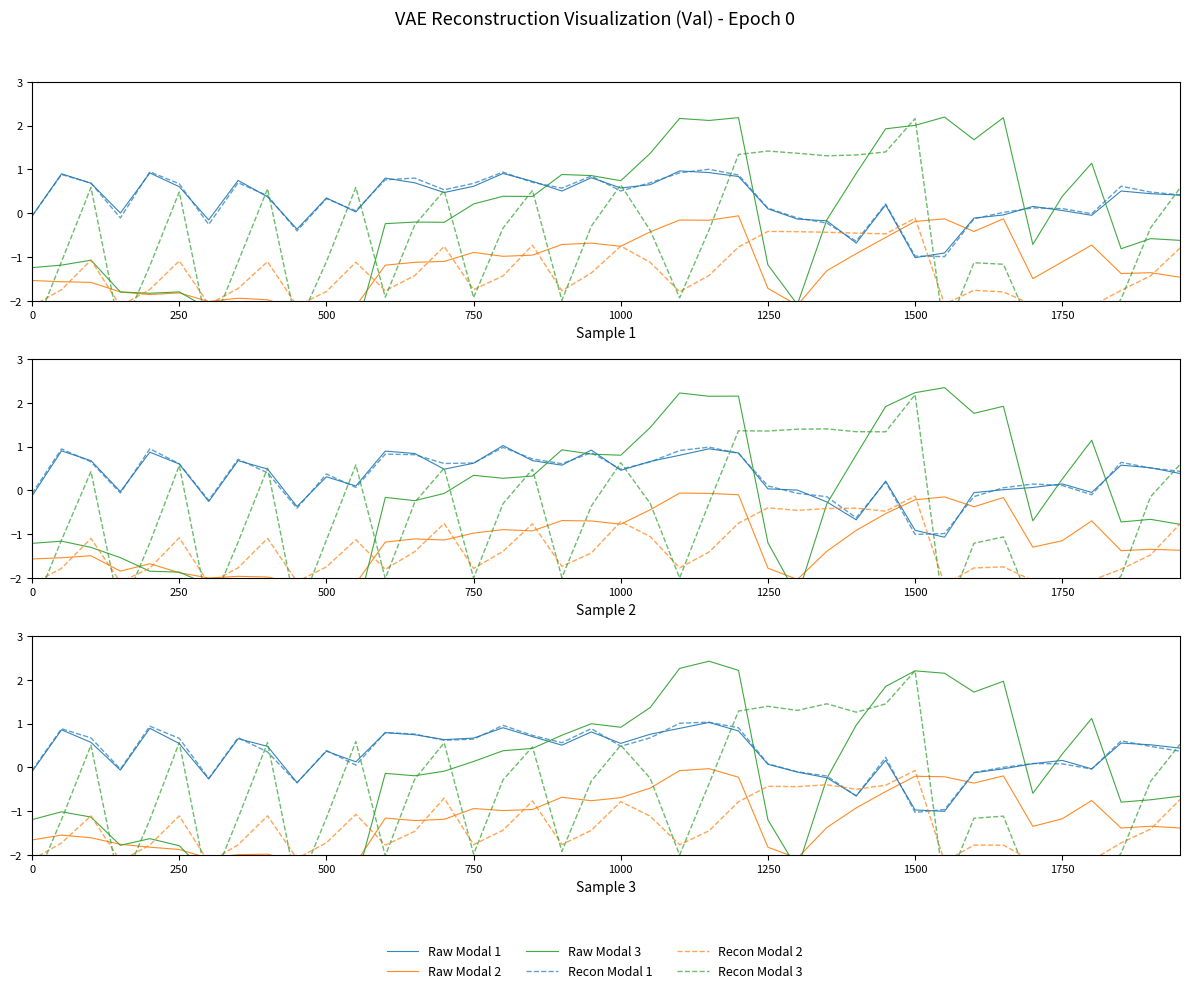

How many data points in Raw Modal 1 are less than 0?

12